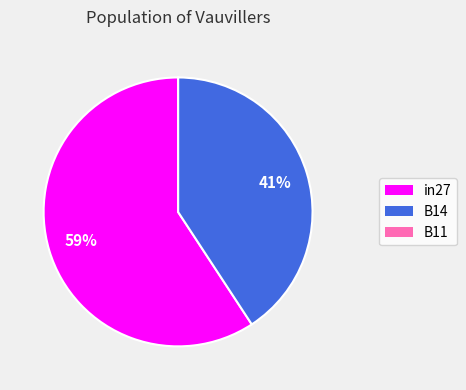

What percentage is the B14 slice, to the nearest percent?

41%